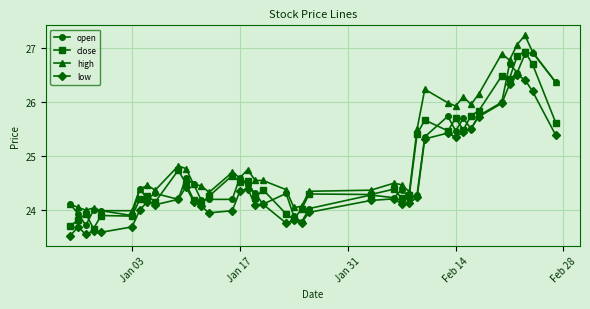

What is the value of the open point at the 4th from the left?

24.0